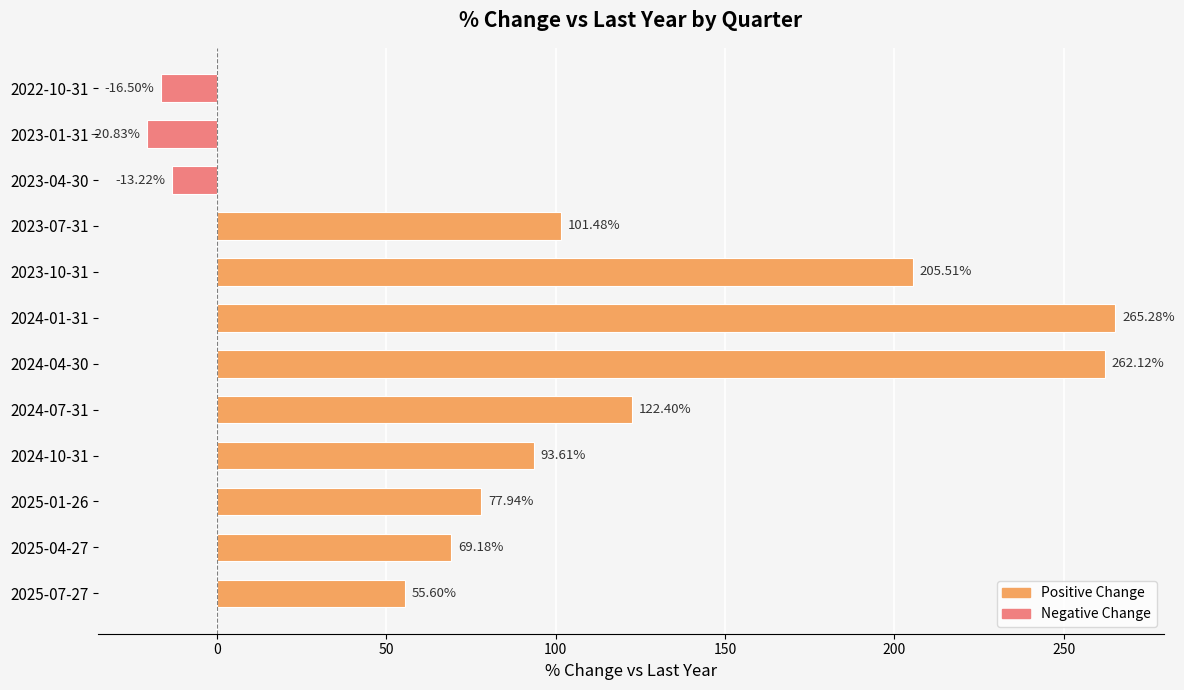

At which label is the value closest to 122?

2024-07-31